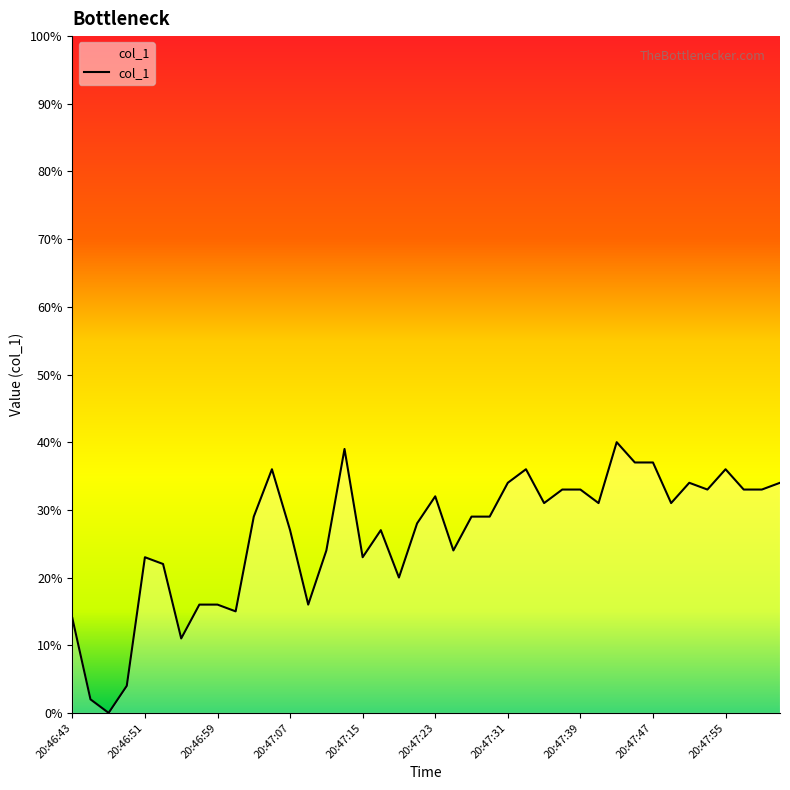

How many positive values are there?

39